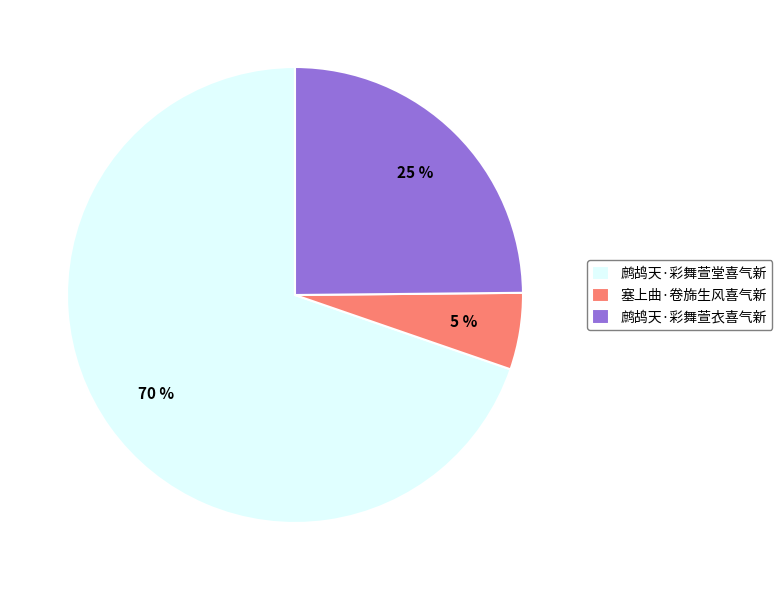

Is it true that 鹧鸪天·彩舞萱衣喜气新 is 25% of the pie?

True